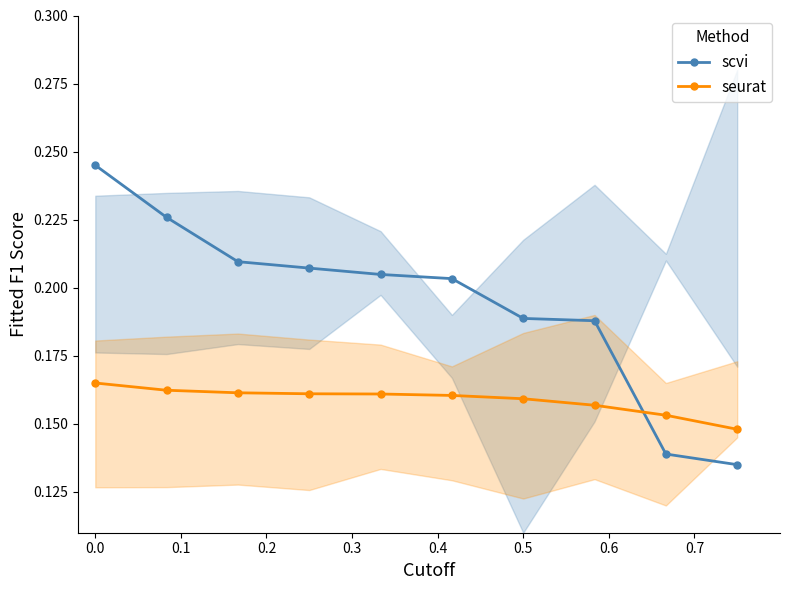

What is the minimum value for scvi?

0.1